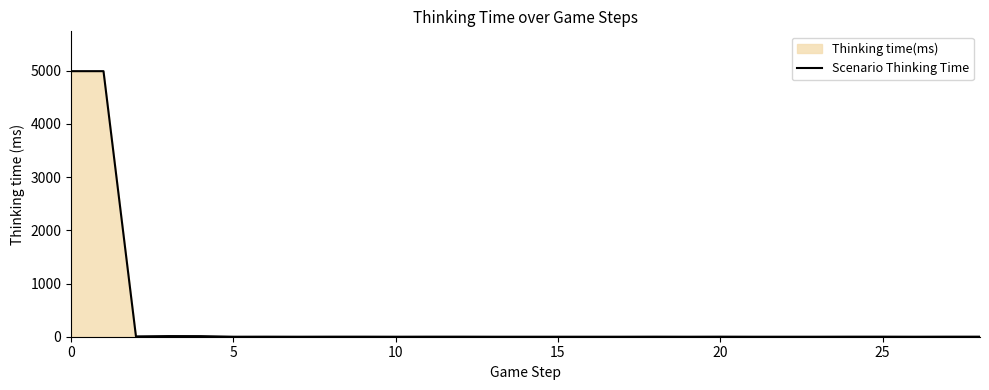

True or false: the data has more than 0 interior local peaks.

True